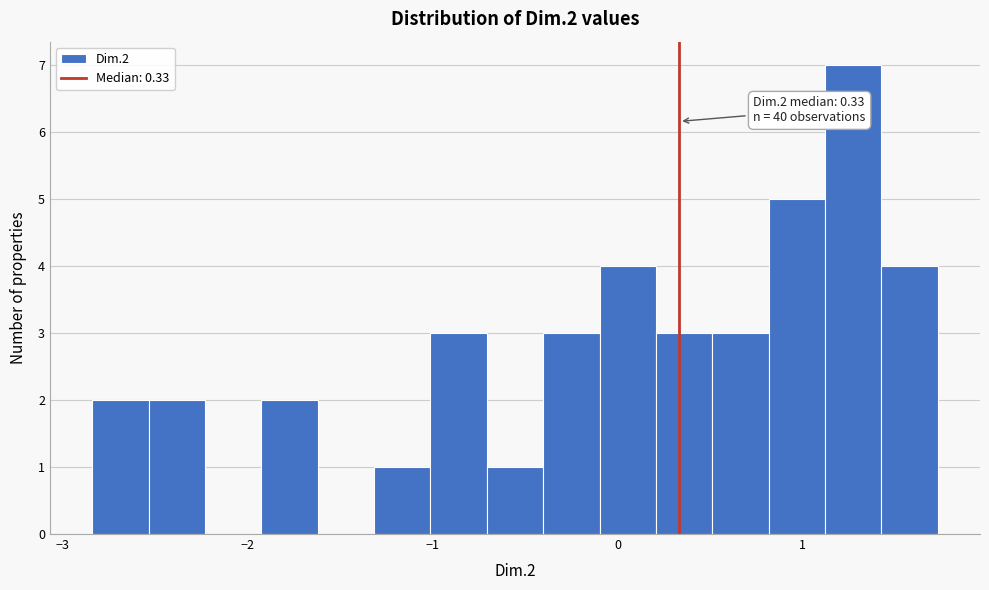

Read against the x-axis, roughly where is the centre of the tallest bar?

1.3